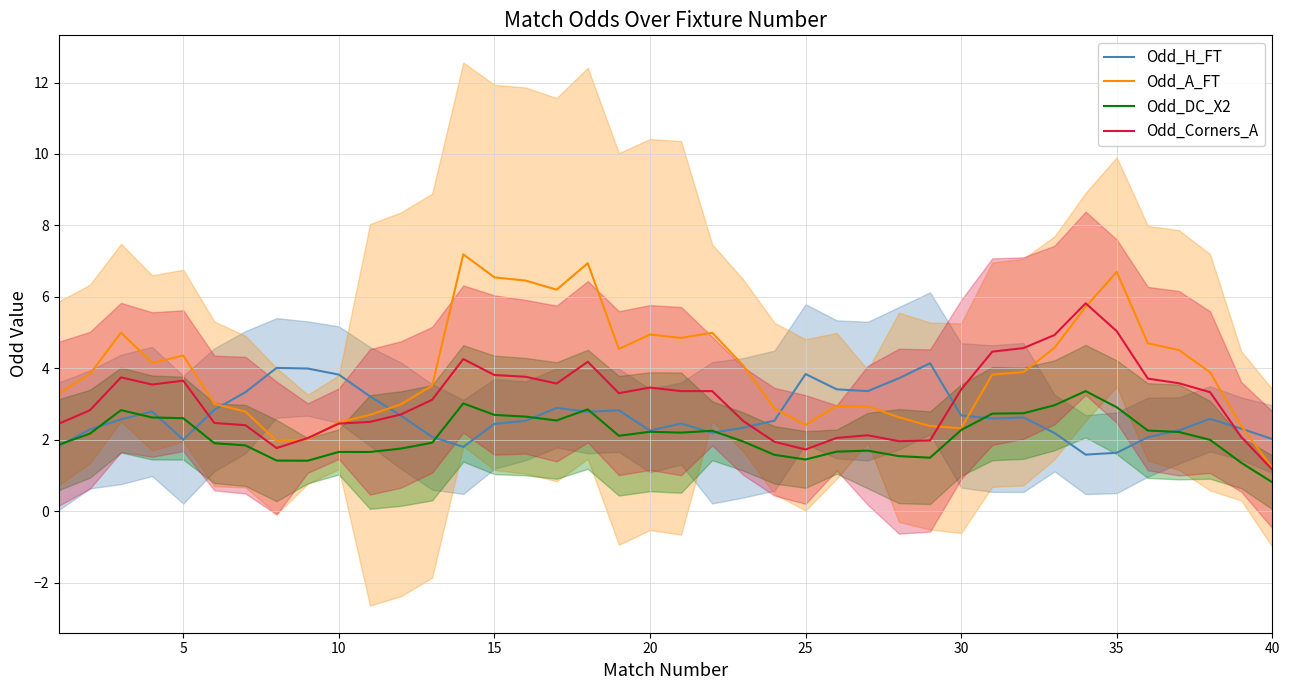

What is the maximum value for Odd_DC_X2?

3.4